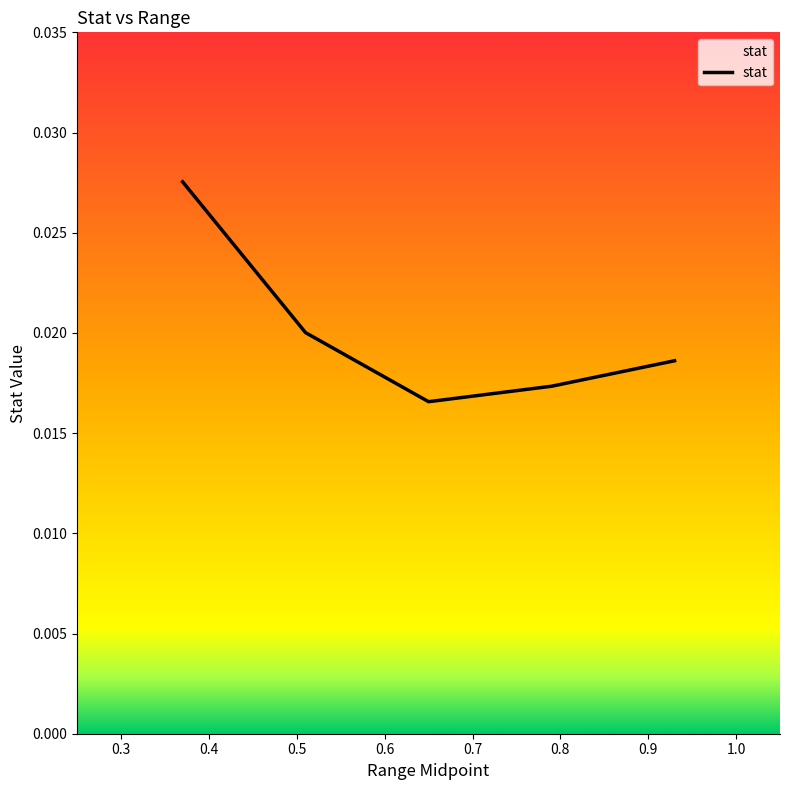

True or false: the data has more than 2 interior local peaks.

False